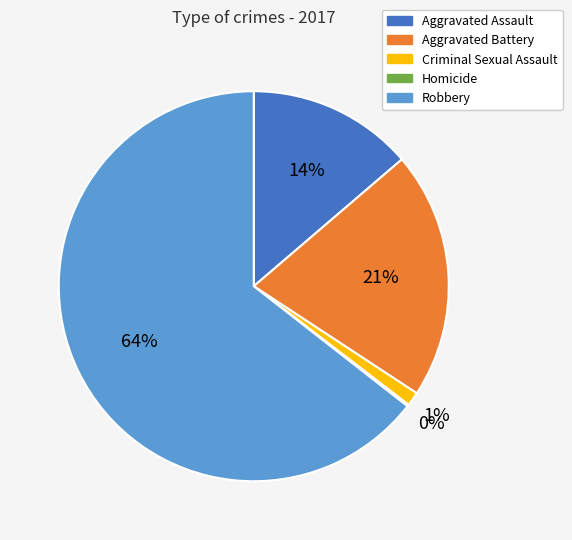

Combined, do Aggravated Battery and Robbery account for over 50%?

Yes